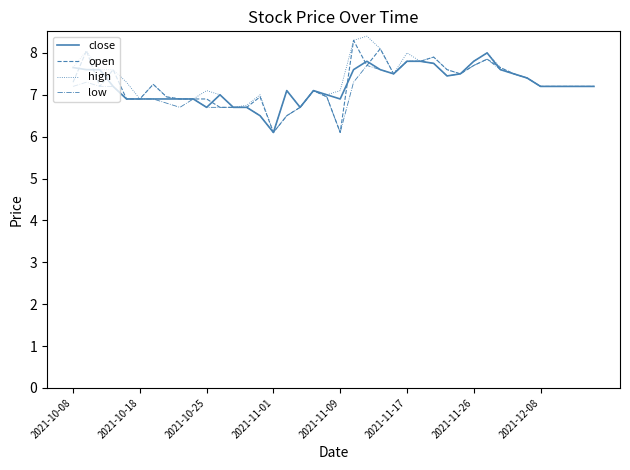

What is the highest value of the open series?

8.3